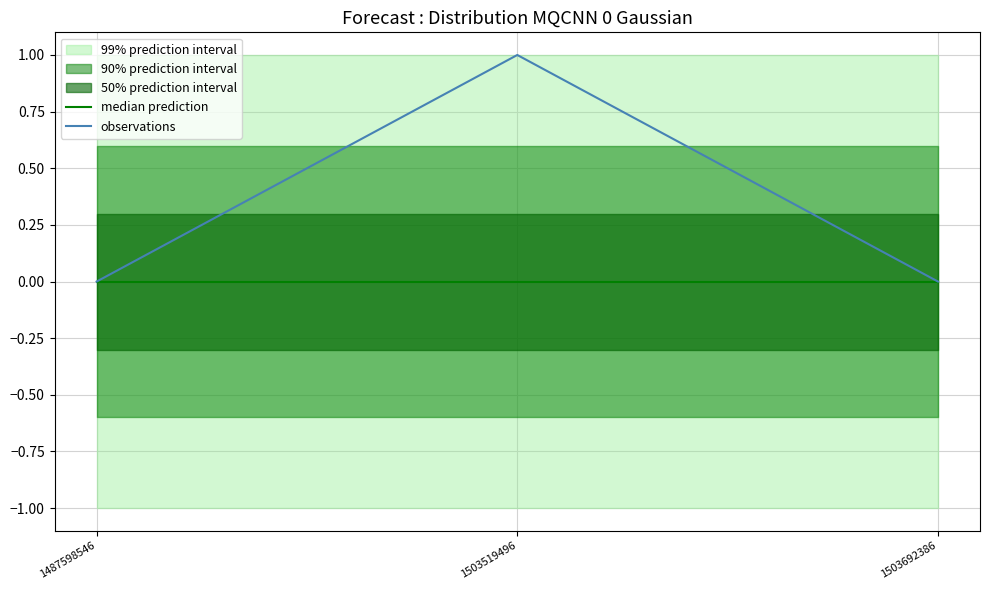

Is the value of median prediction at 1503692386 greater than the value of observations at 1503519496?

No